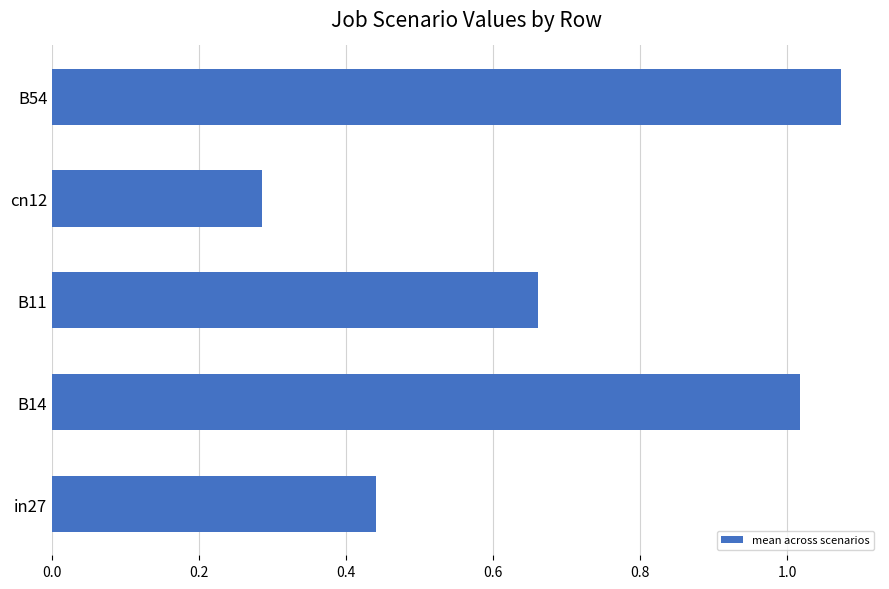

What is the sum of the values at in27 and B14?

1.5